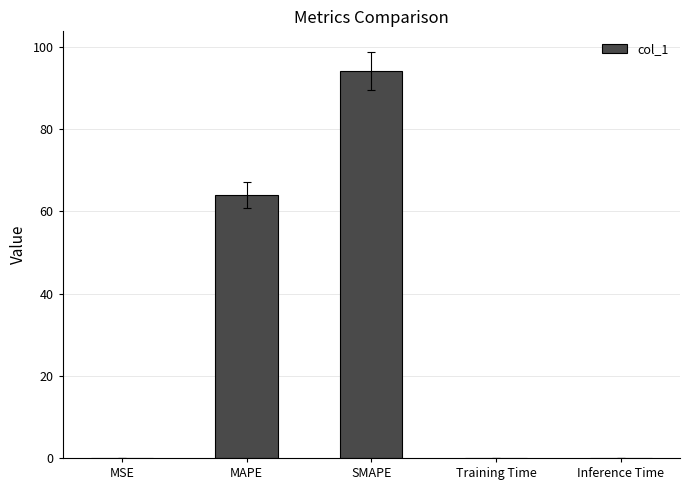

What is the greatest value displayed?

94.1